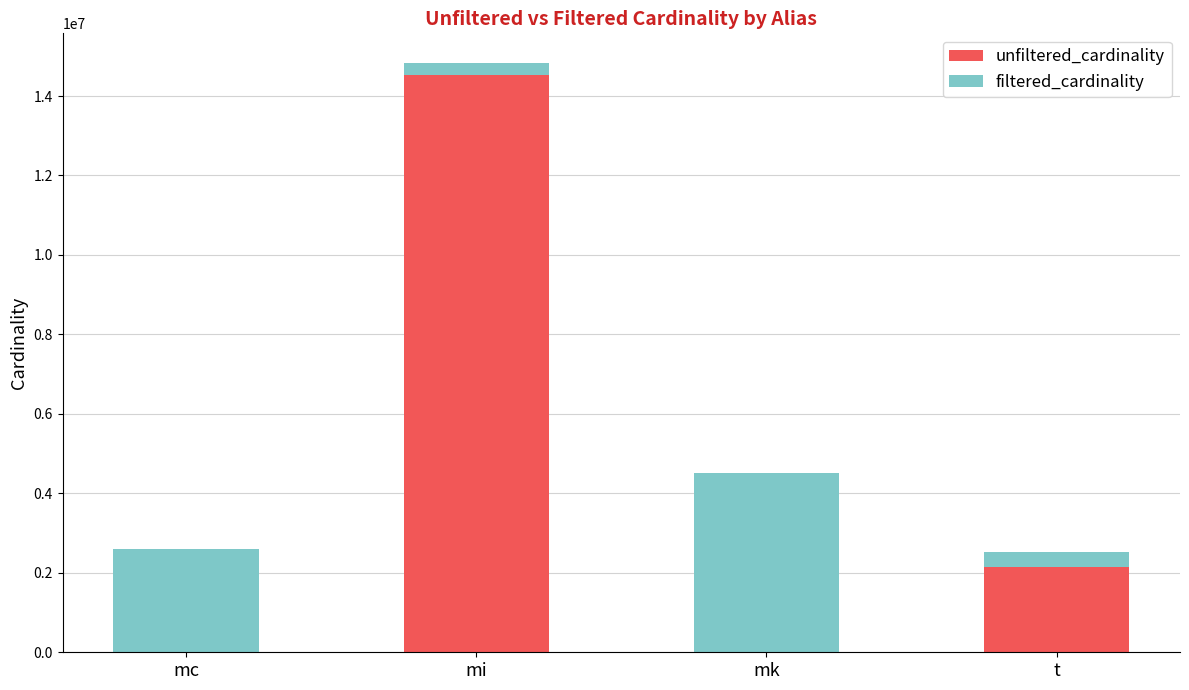

Does the chart contain stacked bars?

Yes